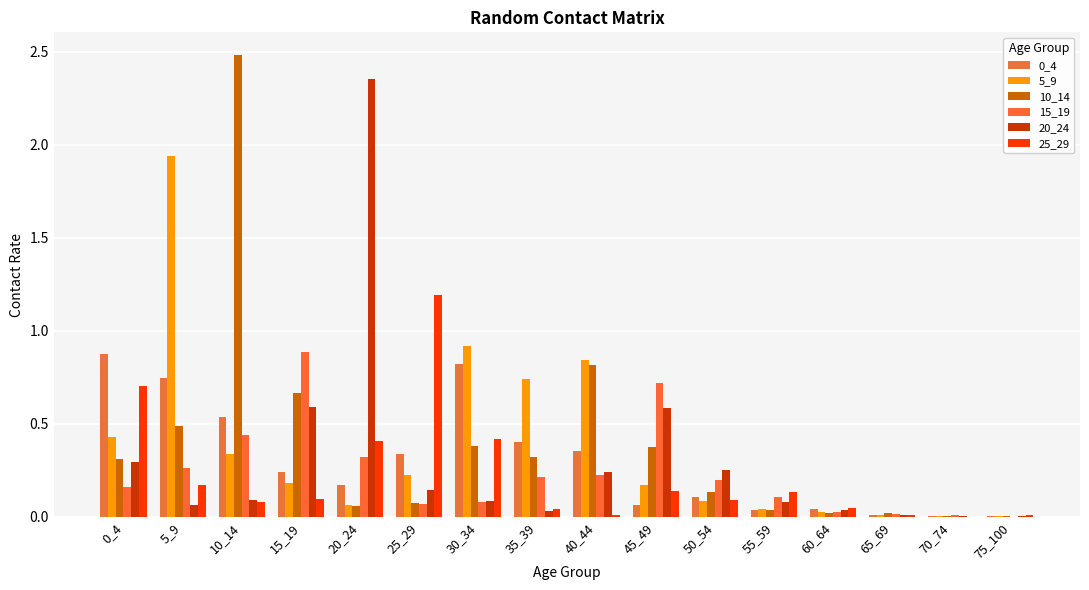

Are the bars horizontal?

No